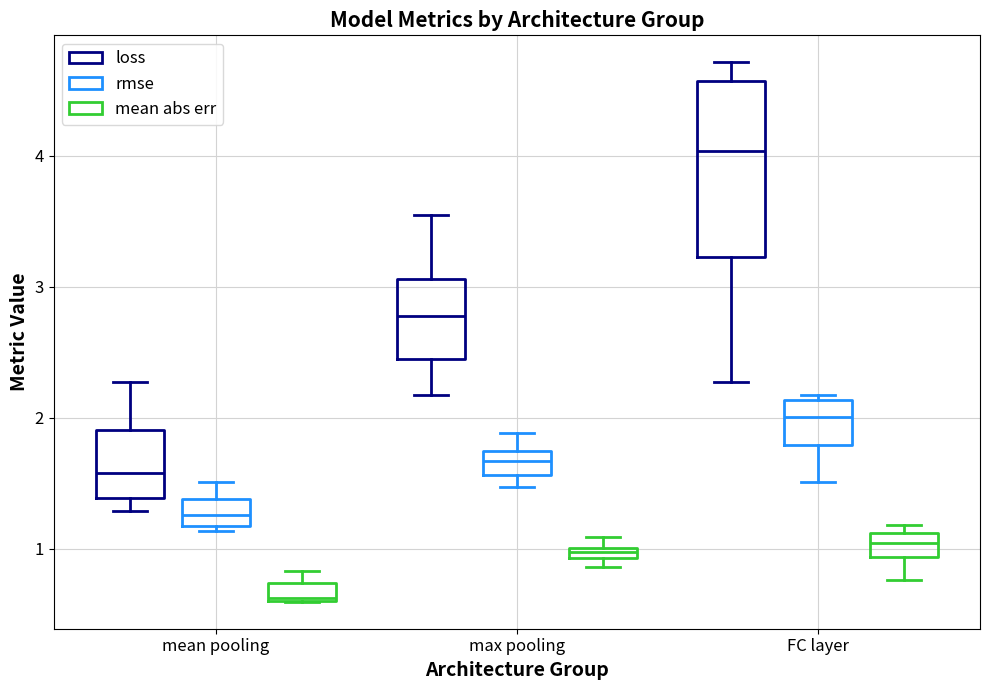

Which box's median line is the lowest?

mean pooling (mean abs err)